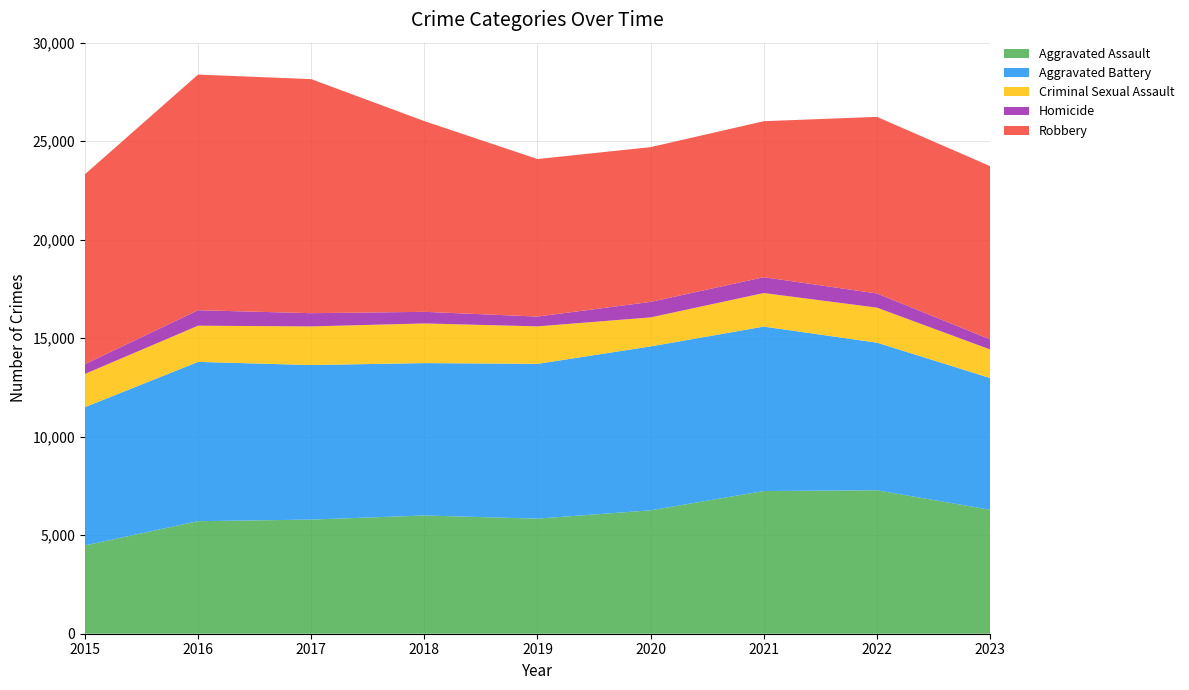

Reading right to left, extract all data points from this chart.

Aggravated Assault: 6292	7281	7242	6263	5841	6001	5793	5712	4480
Aggravated Battery: 6688	7493	8347	8320	7857	7735	7845	8086	7019
Criminal Sexual Assault: 1449	1777	1703	1473	1902	2013	1960	1836	1687
Homicide: 514	719	804	787	498	589	672	786	496
Robbery: 8791	8964	7918	7855	7995	9681	11880	11960	9638